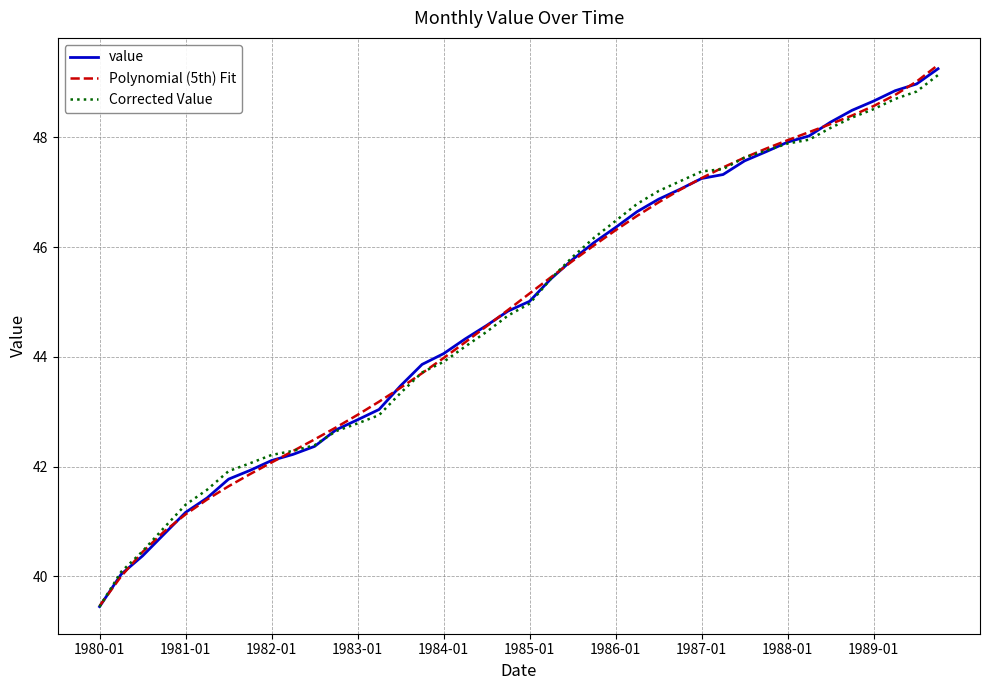

Which series has the largest range (max minus min)?

Polynomial (5th) Fit